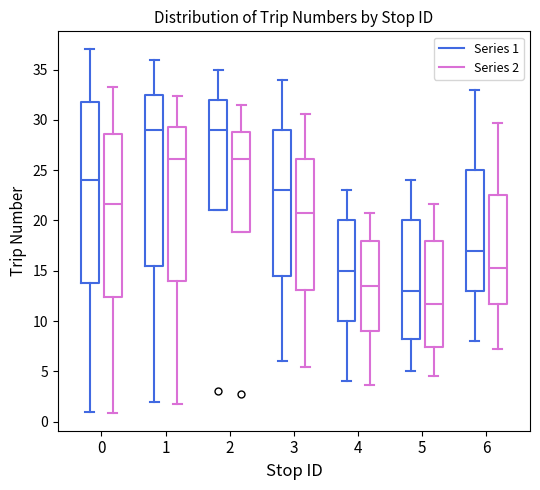

Which box is the tallest, from its lower edge to its upper edge?

0 (Series 1)